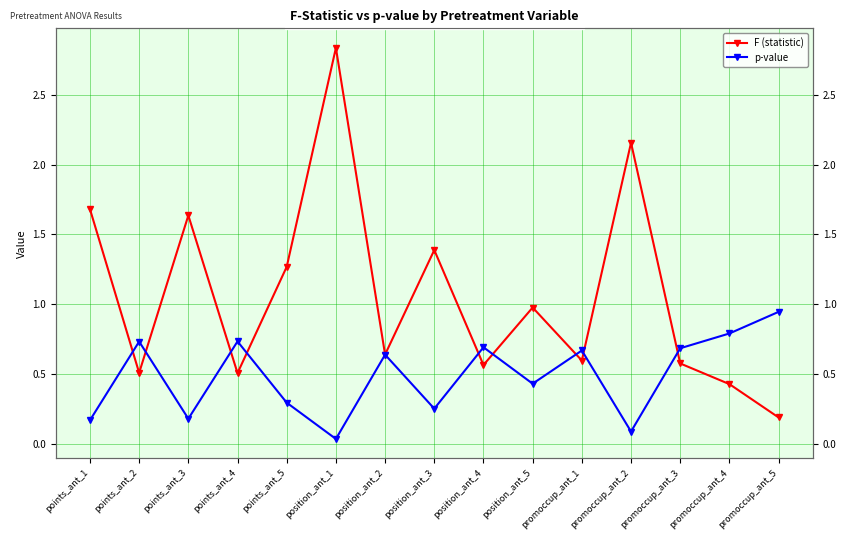

Where is F (statistic) nearest to the value 1?

position_ant_5